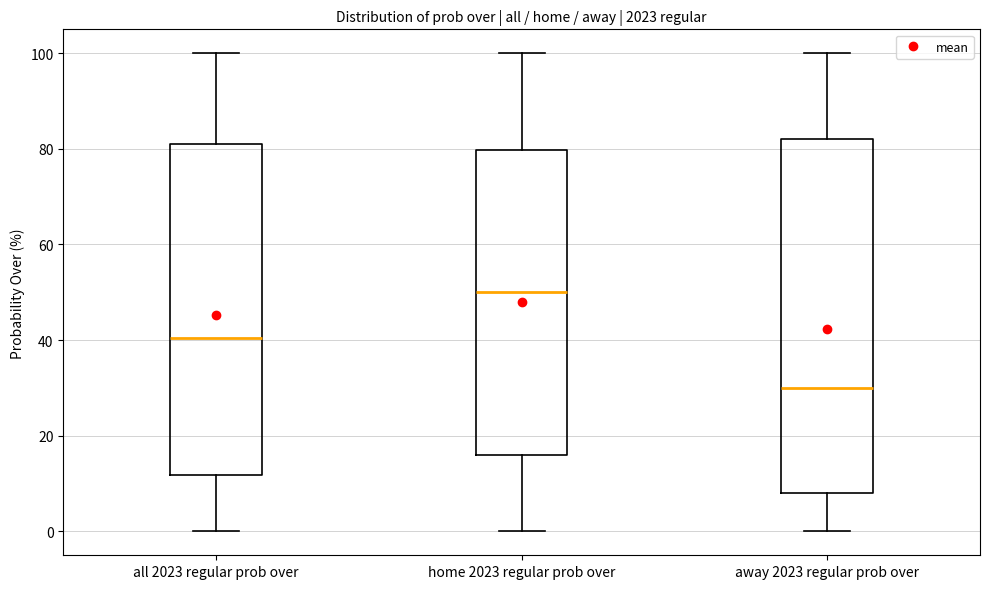

Reading left to right, read every box against the y-axis: the position of its median line, the range the box covers, and the ends of its whiskers. The values are not printed on the chart, so give them approximately, as read against the axis.

all 2023 regular prob over: median 40, box 12 to 82, whiskers 0 to 100
home 2023 regular prob over: median 50, box 16 to 80, whiskers 0 to 100
away 2023 regular prob over: median 30, box 8 to 82, whiskers 0 to 100